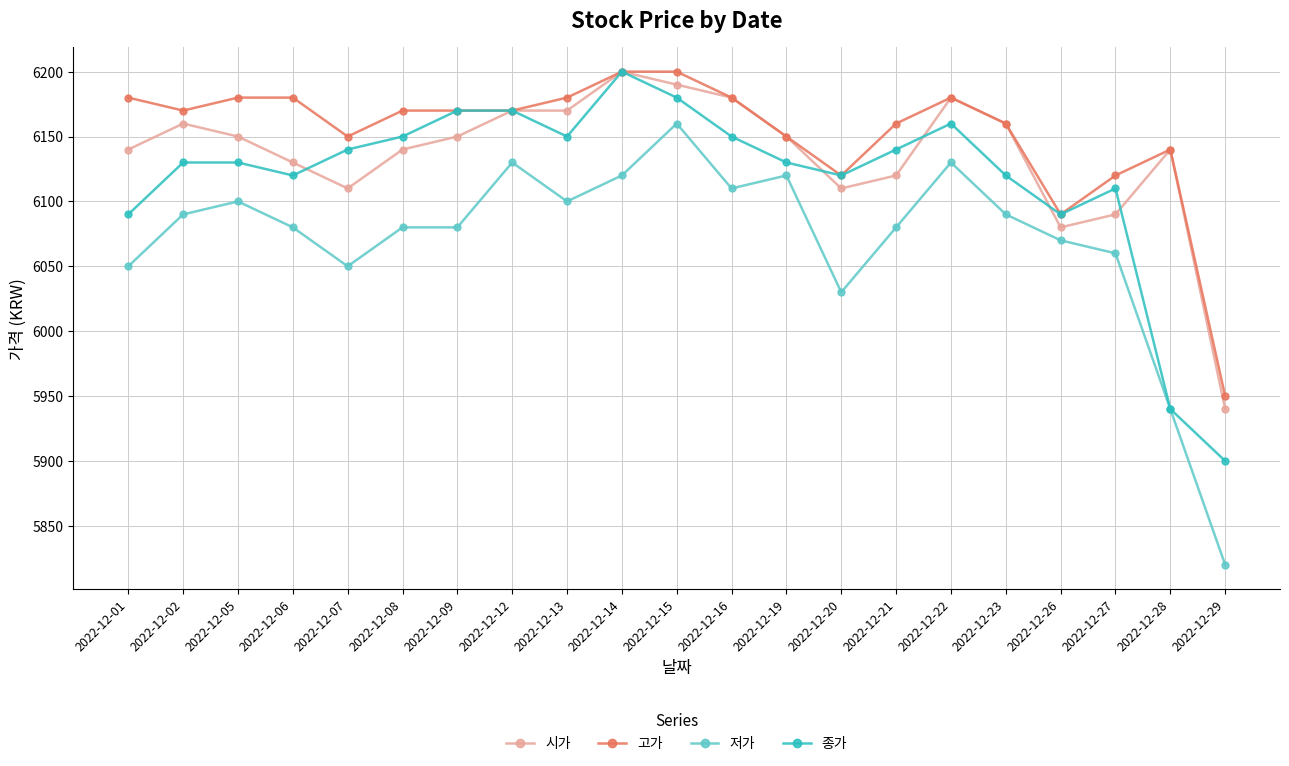

What is the spread (max minus min) of values at 2022-12-26?

20